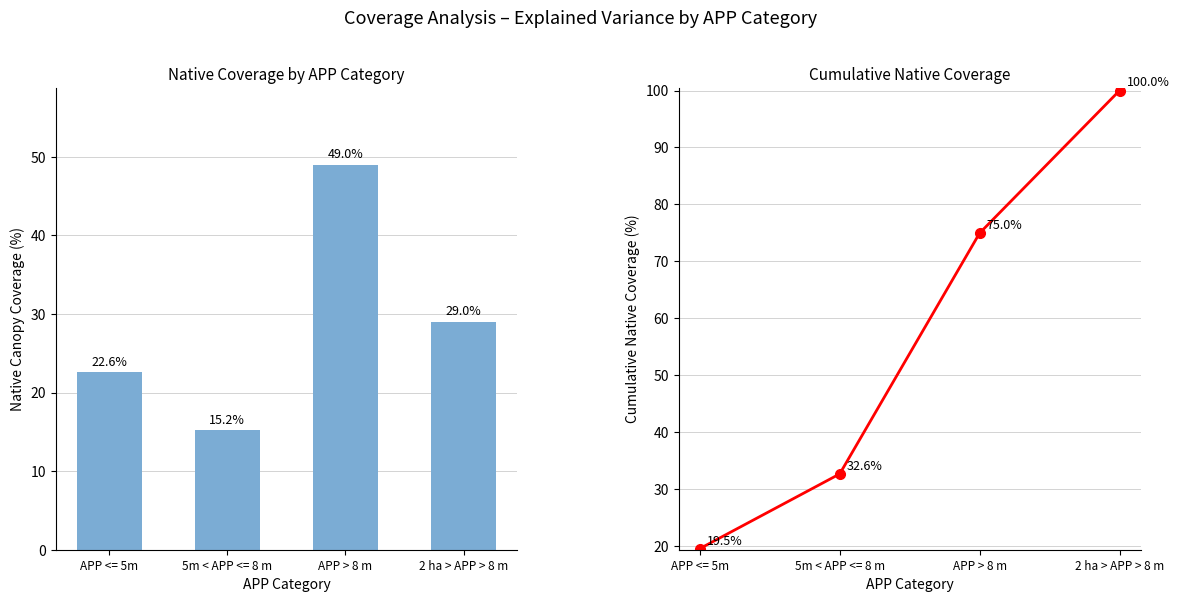

Is the value of (%)cobetura_nativa at 5m < APP <= 8 m greater than the value of Cumulative (%)cobetura_nativa at APP > 8 m?

No